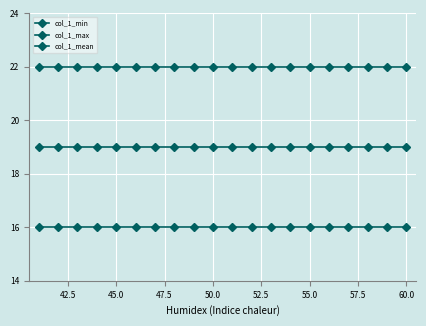

Does the chart display data point markers on the line(s)?

Yes